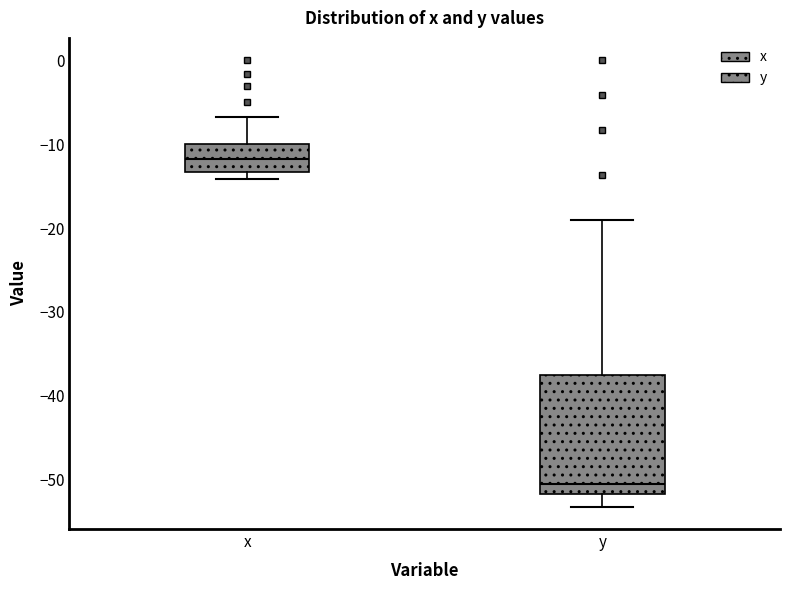

Which box has the highest median line?

x